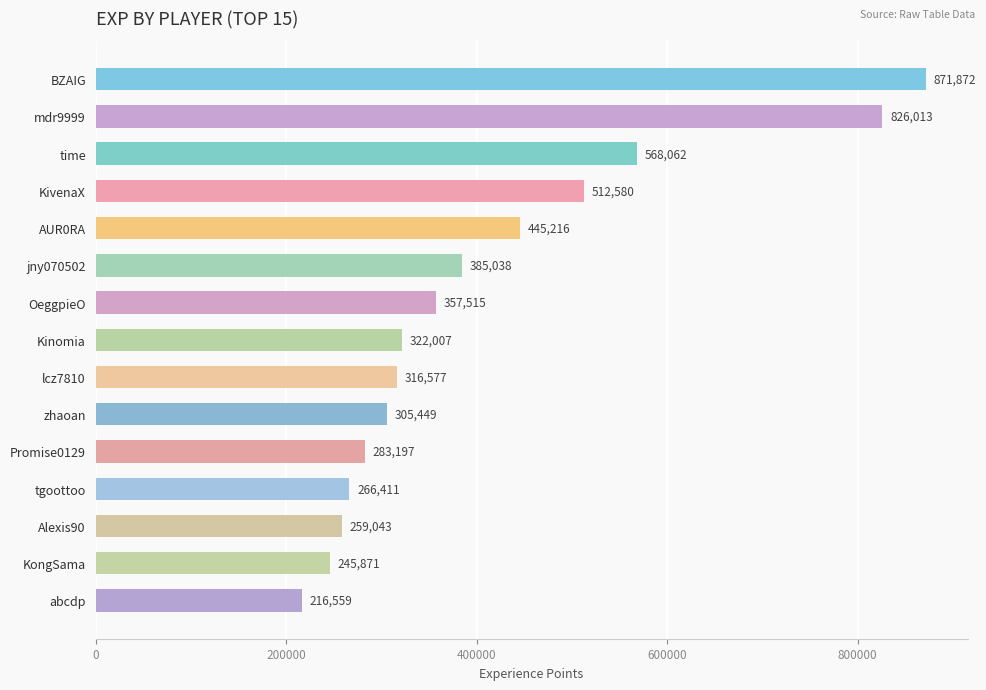

What is the label of the 8th bar from the top?

Kinomia